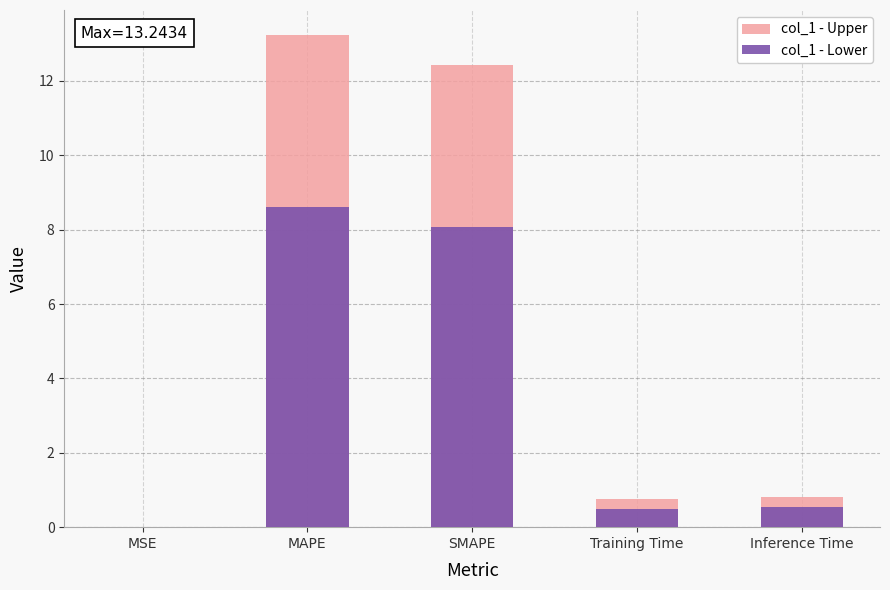

What are all the series names shown in the legend?

col_1 - Upper, col_1 - Lower